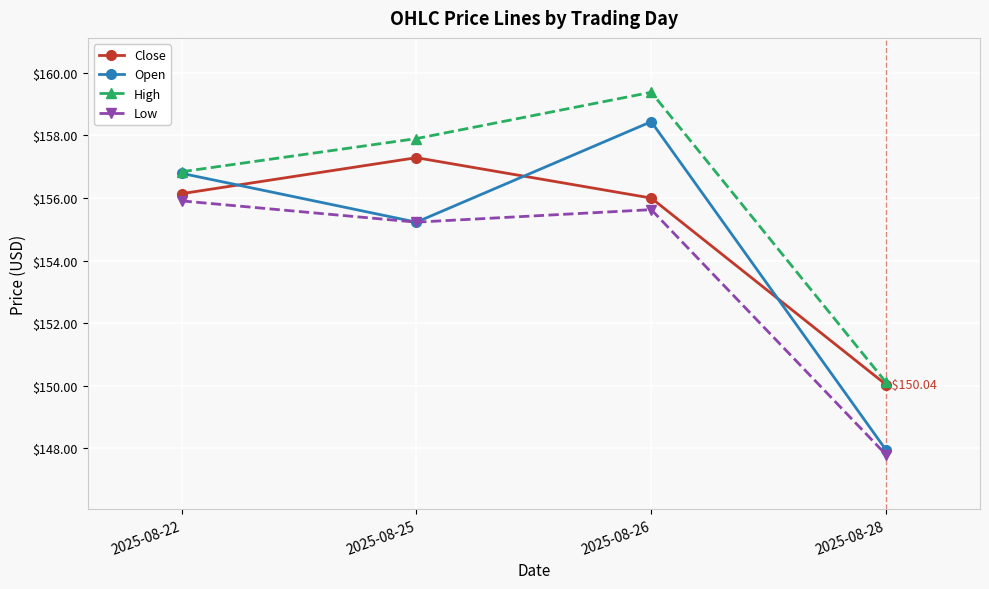

Reading right to left, list all the values displayed in this chart.

Close: 2025-08-28=150.0	2025-08-26=156.0	2025-08-25=157.3	2025-08-22=156.1
Open: 2025-08-28=147.9	2025-08-26=158.4	2025-08-25=155.2	2025-08-22=156.8
High: 2025-08-28=150.1	2025-08-26=159.4	2025-08-25=157.9	2025-08-22=156.8
Low: 2025-08-28=147.8	2025-08-26=155.6	2025-08-25=155.2	2025-08-22=155.9